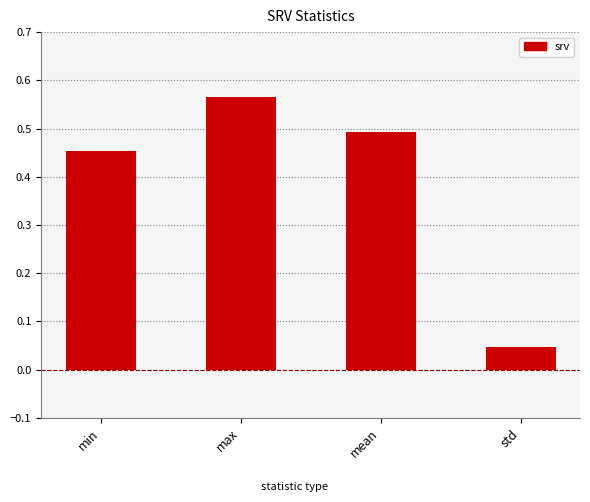

True or false: the data shows 0.1 at std.

False